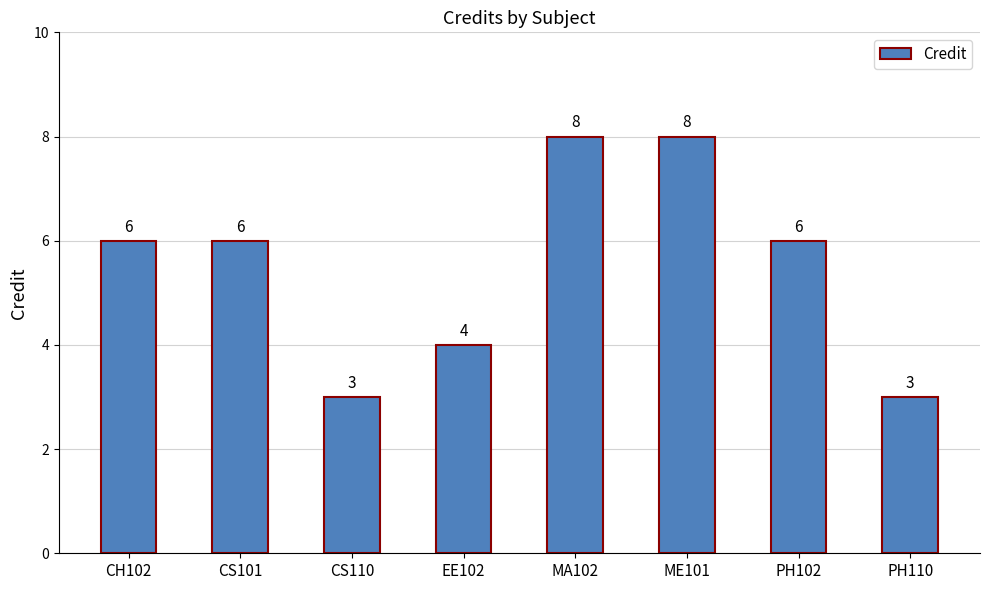

What is the minimum value shown in the chart?

3